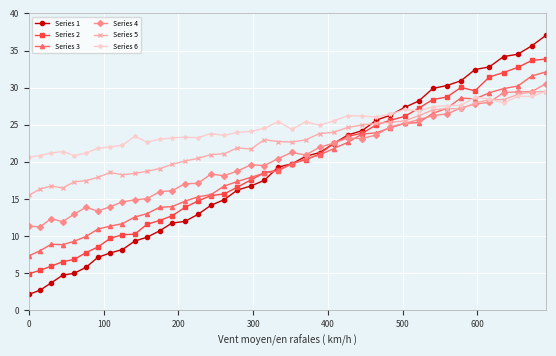

What is the greatest value displayed?

37.1